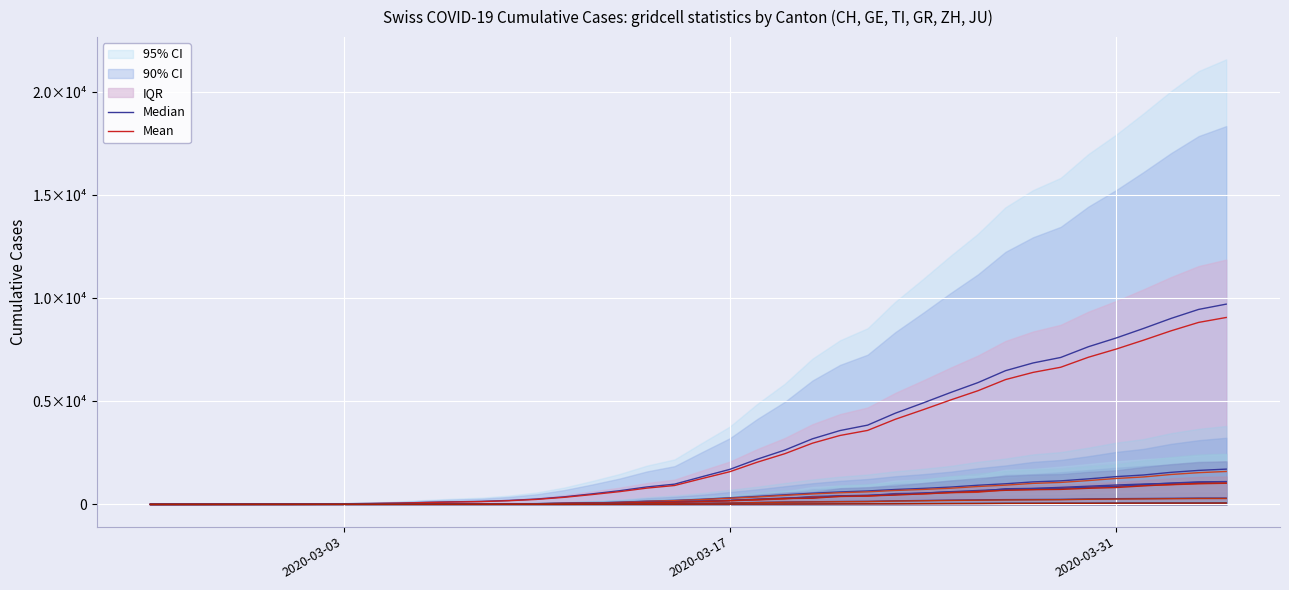

How many values in the Mean series are below 1255?

20